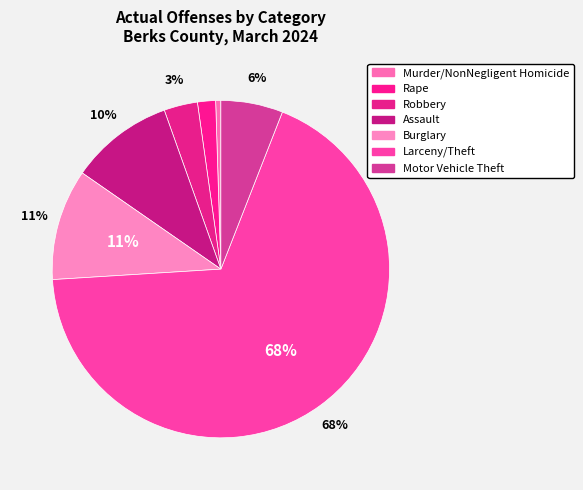

How many segments does this pie chart have?

7